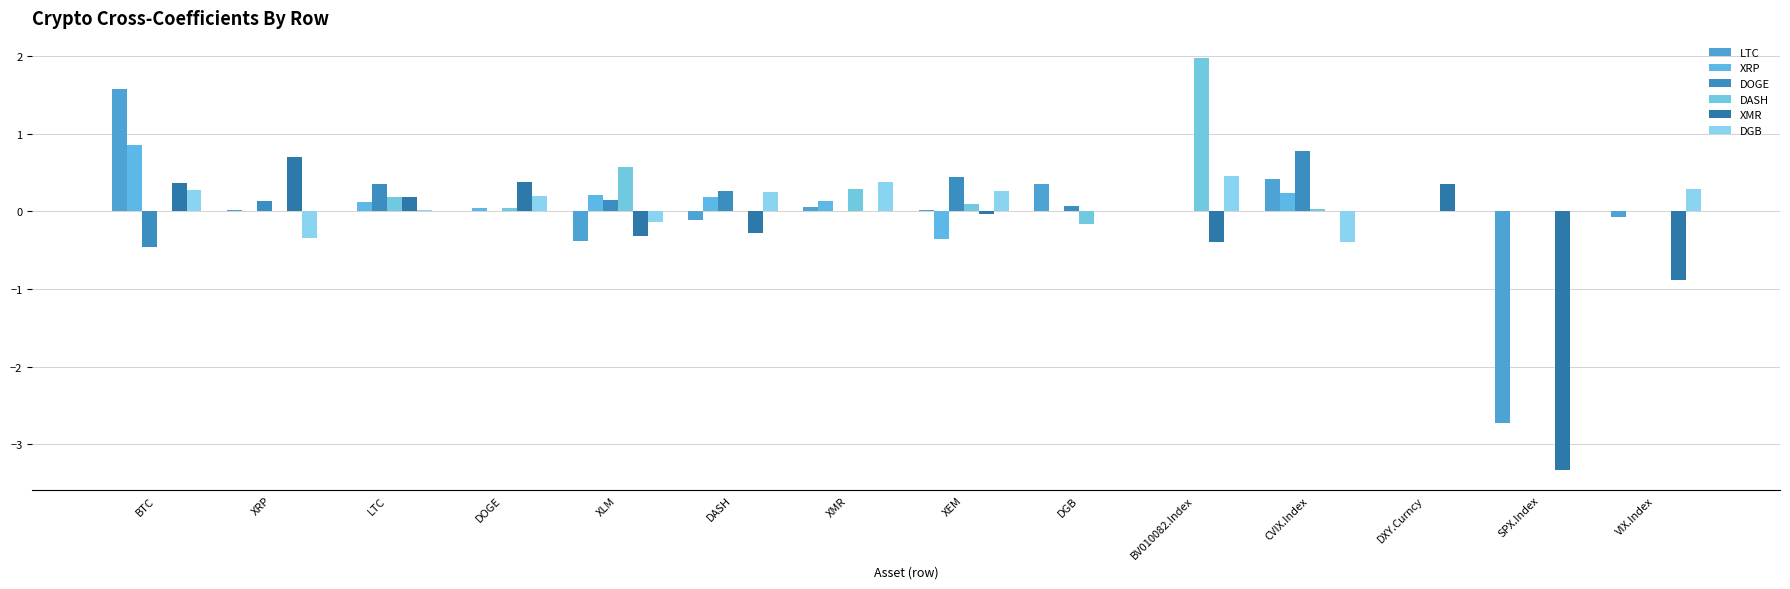

What is the average value of the XRP series?

0.1